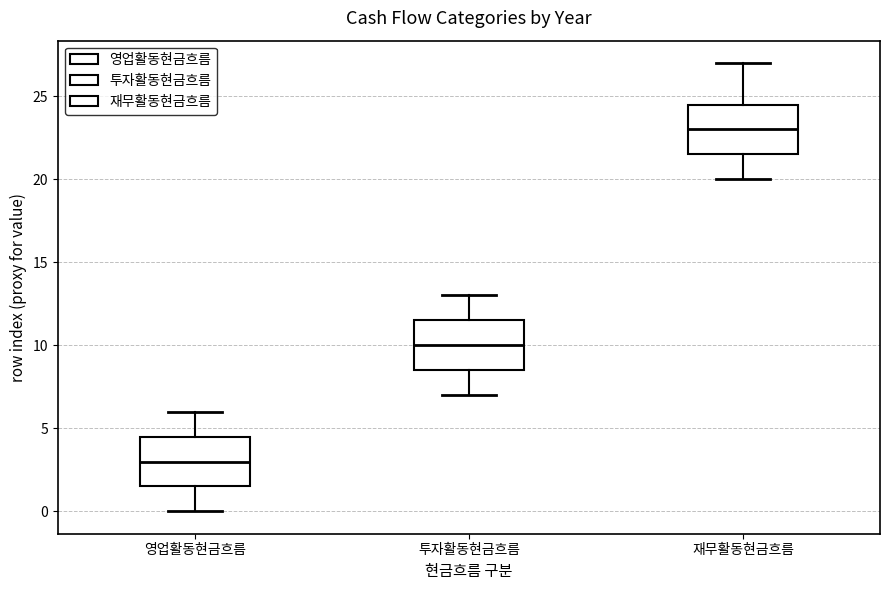

Which box has the highest median line?

재무활동현금흐름